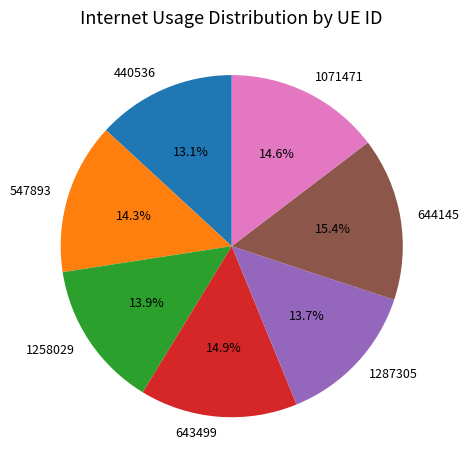

Does 440536 represent more than half of the total?

No